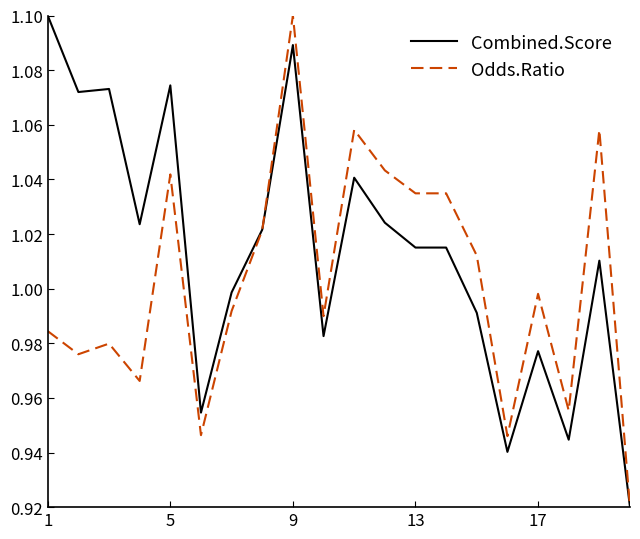

Rank the series by their average value, from lowest to highest.

Odds.Ratio, Combined.Score